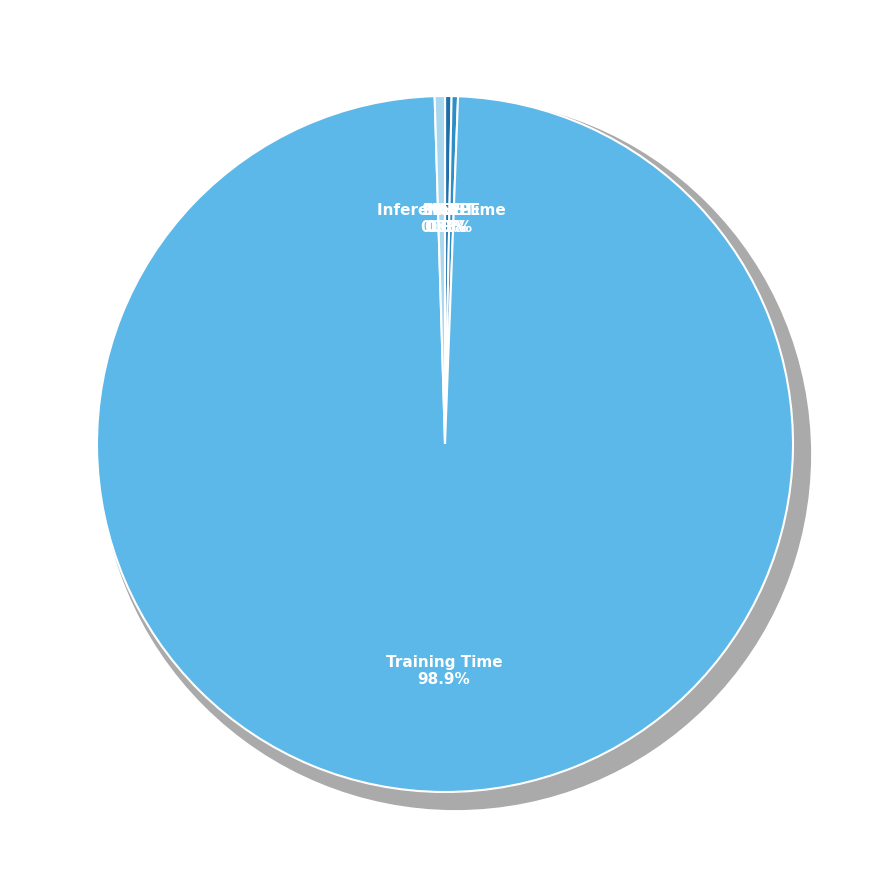

What is the smallest slice in the pie chart?

MSE